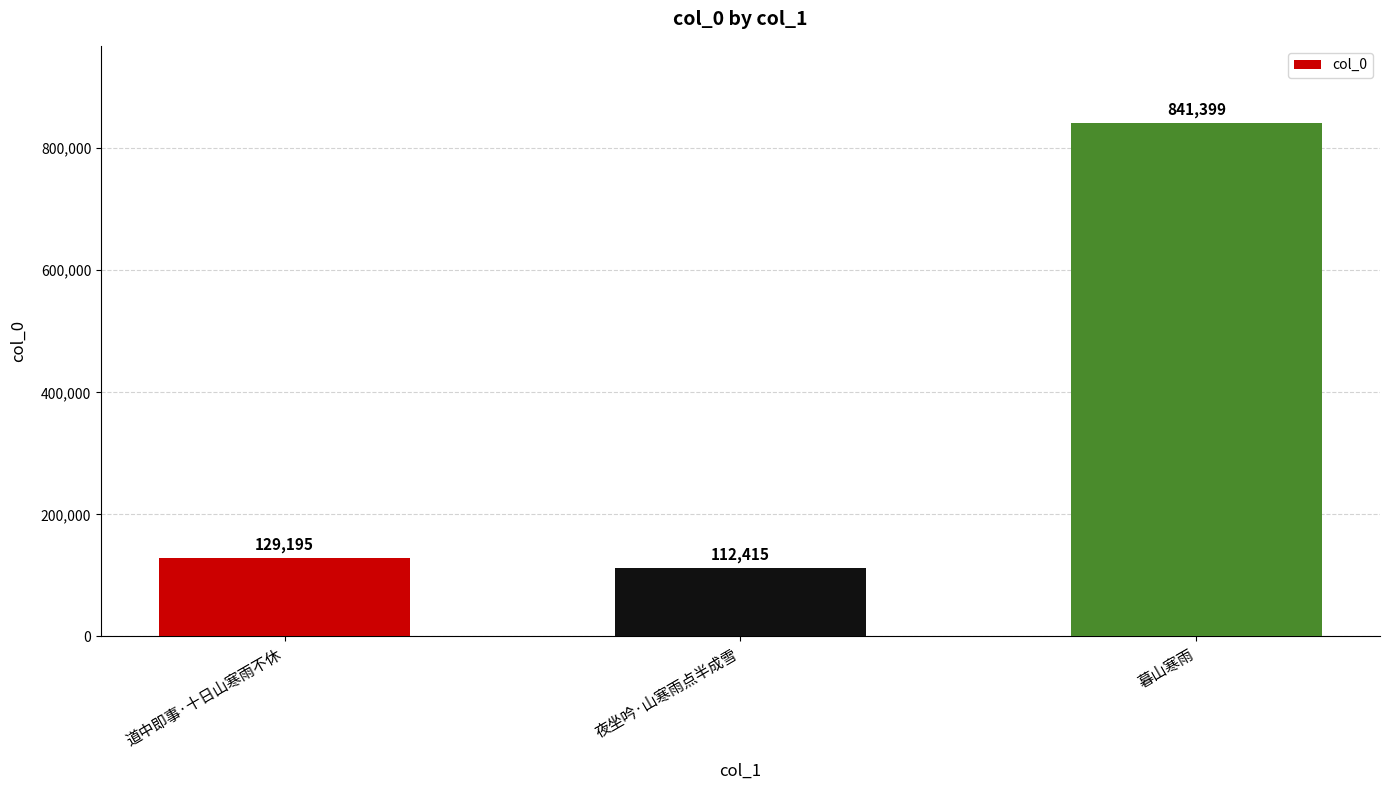

Which has a higher value, 暮山寒雨 or 道中即事·十日山寒雨不休?

暮山寒雨